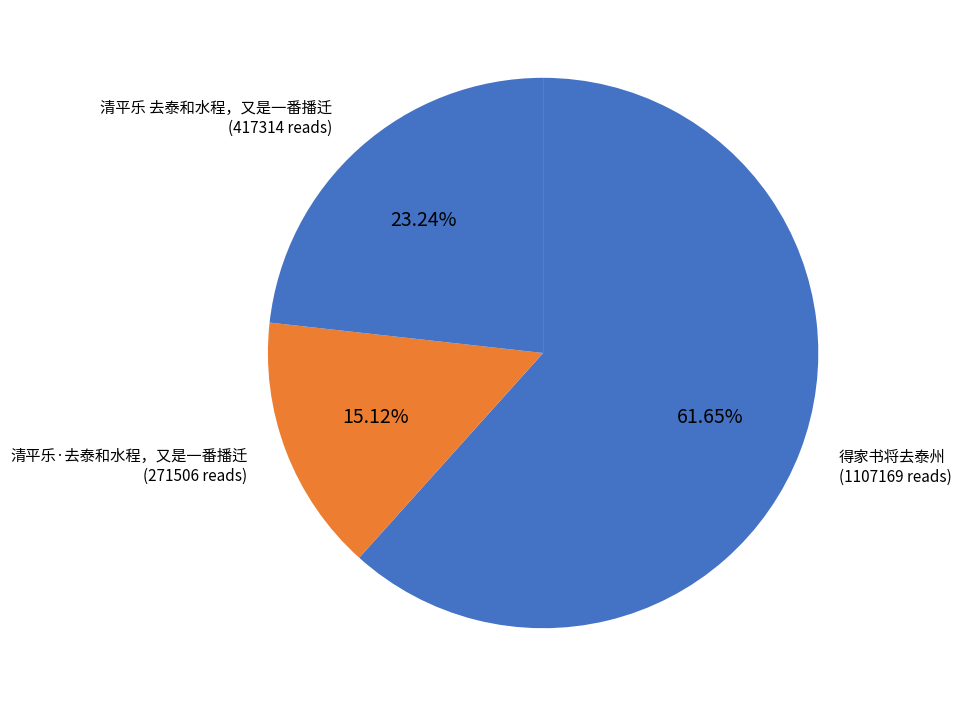

Approximately how many times larger is the value at 得家书将去泰州 compared to 清平乐·去泰和水程，又是一番播迁?

4.1